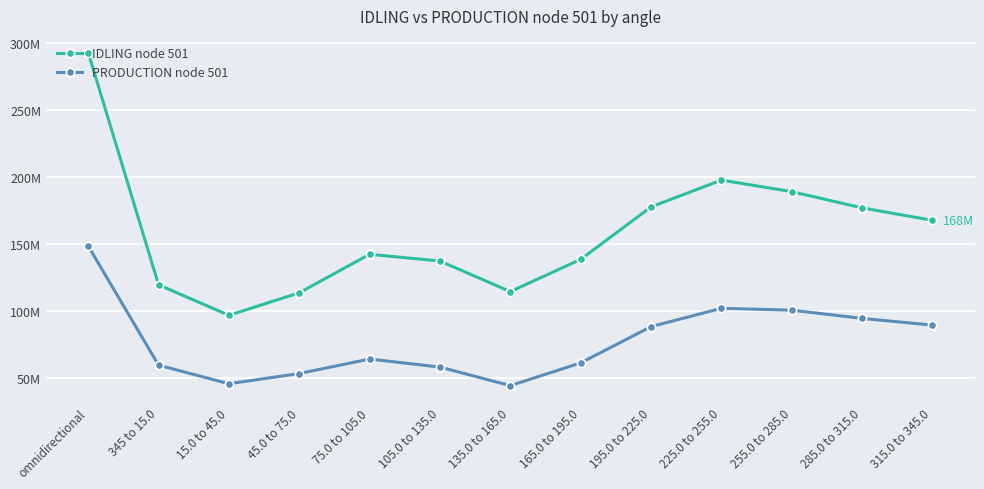

Is this an area chart (filled region under the line)?

No